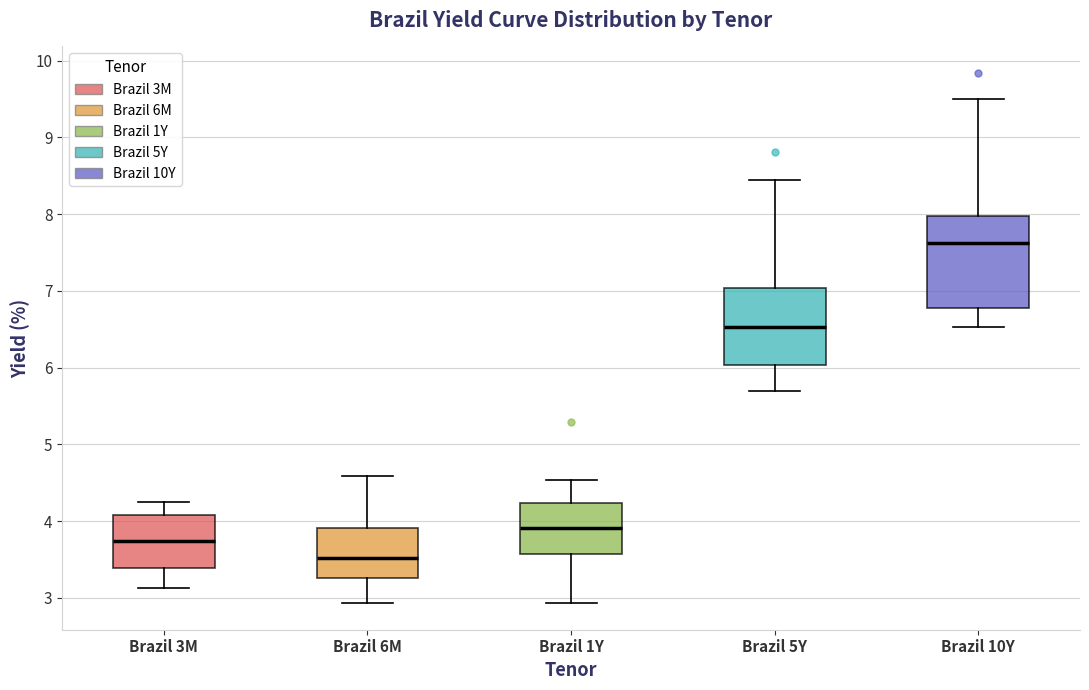

Which box's median line is the highest?

Brazil 10Y